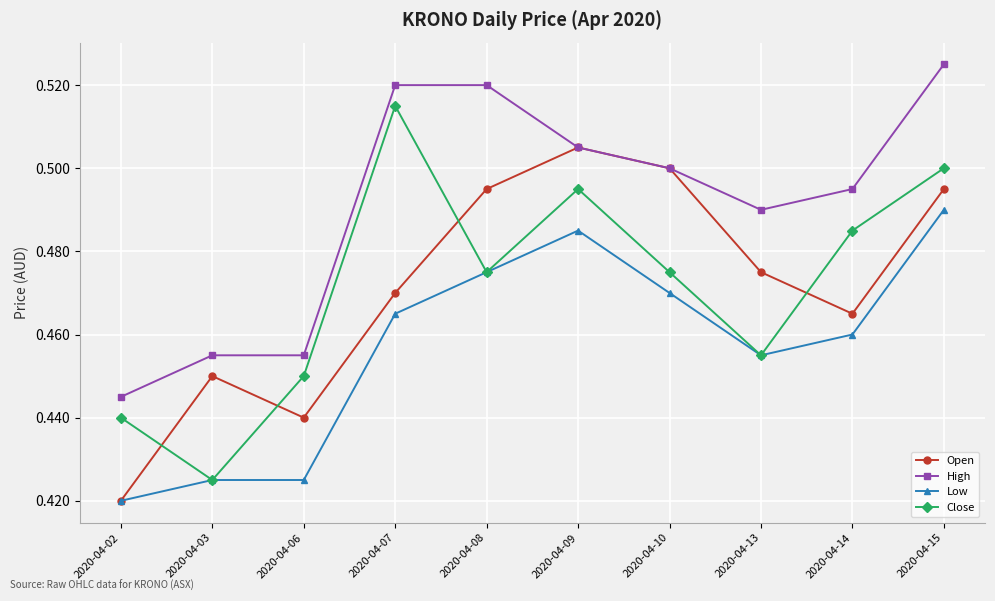

True or false: Low has more than 0 points higher than both neighbors.

True